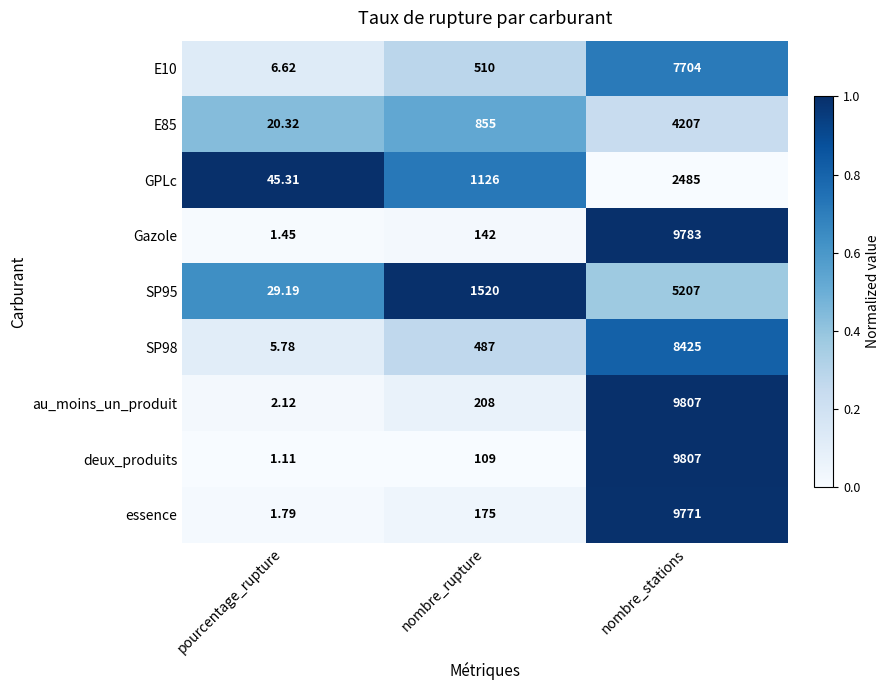

Is the value of deux_produits at nombre_rupture greater than the value of E85 at nombre_stations?

No